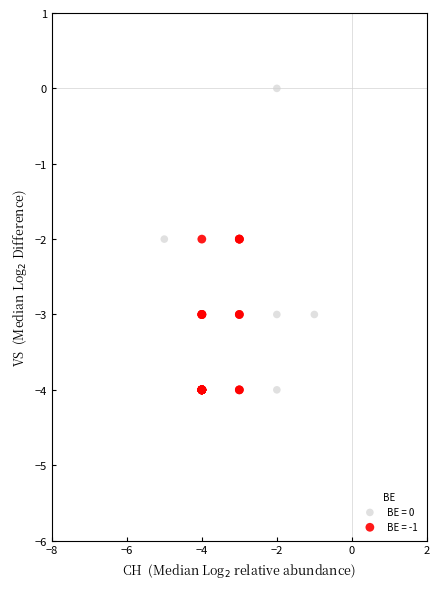

Which series has the widest spread of Y values?

BE = 0